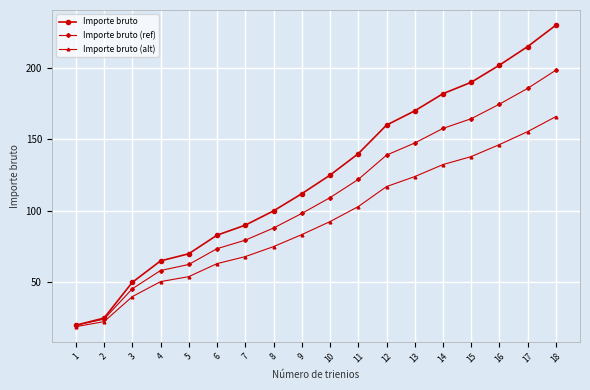

True or false: Importe bruto has more than 0 points higher than both neighbors.

False